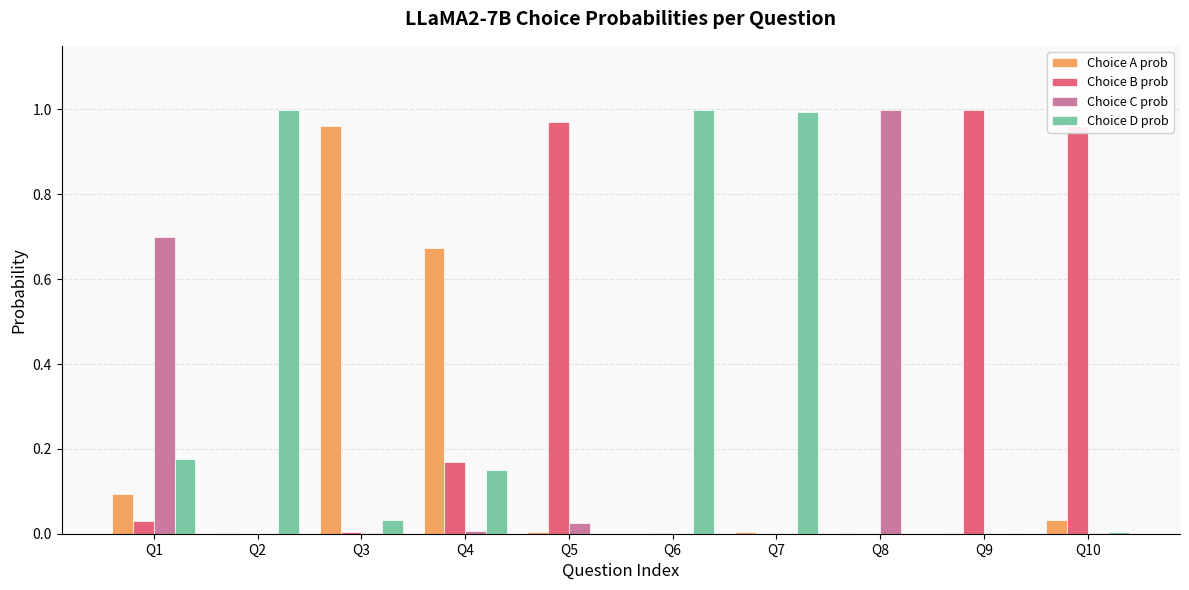

What are all the series names shown in the legend?

Choice A prob, Choice B prob, Choice C prob, Choice D prob